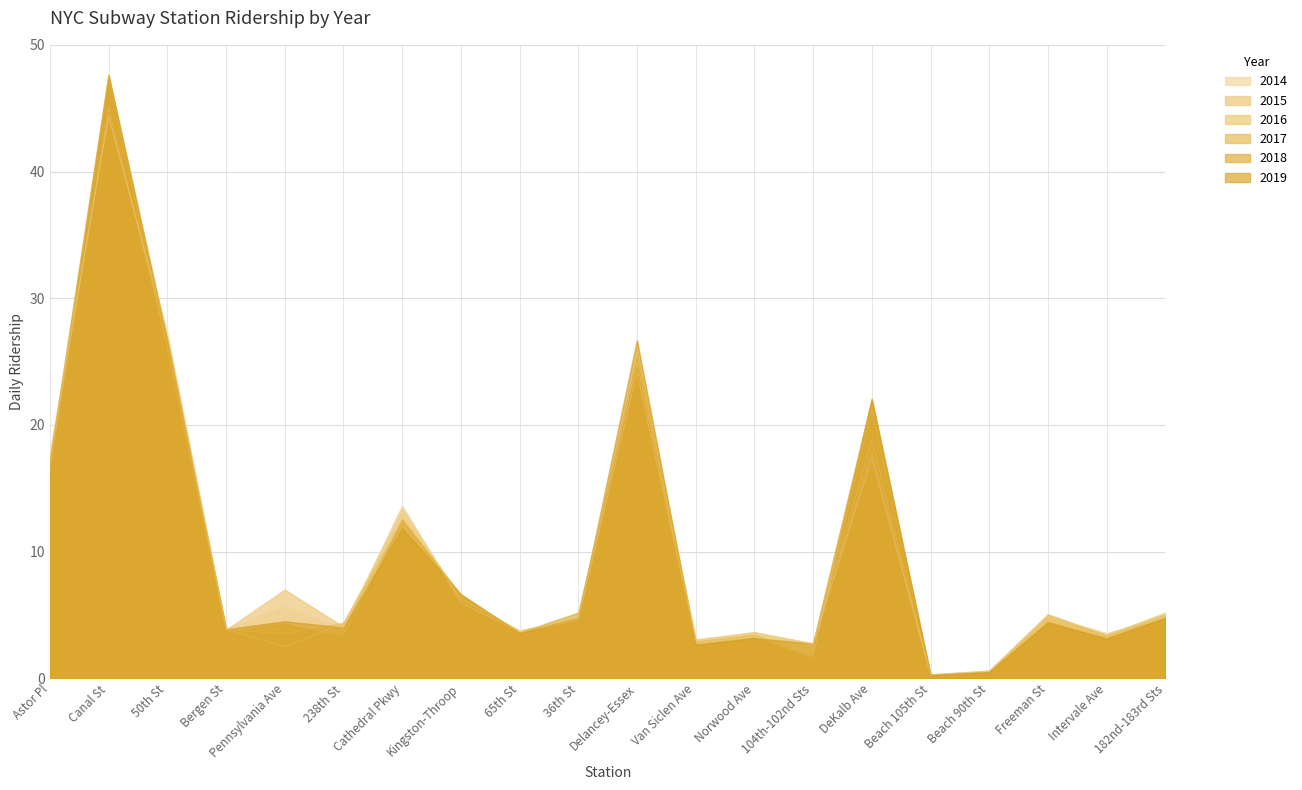

What are all the series names shown in the legend?

2014, 2015, 2016, 2017, 2018, 2019